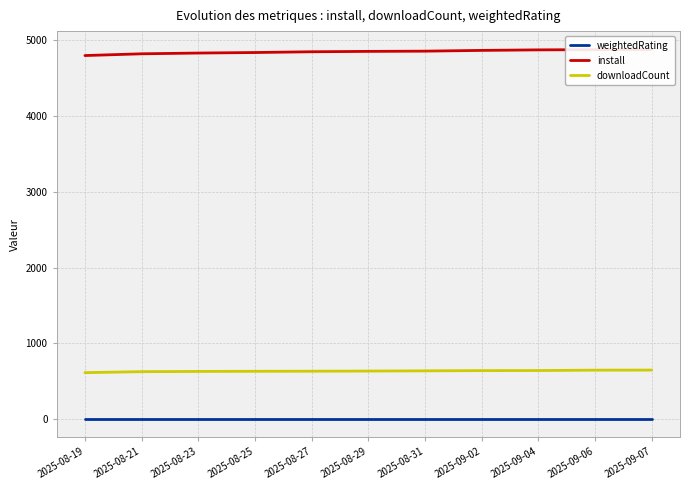

What is the label of the 8th point from the right?

2025-08-25